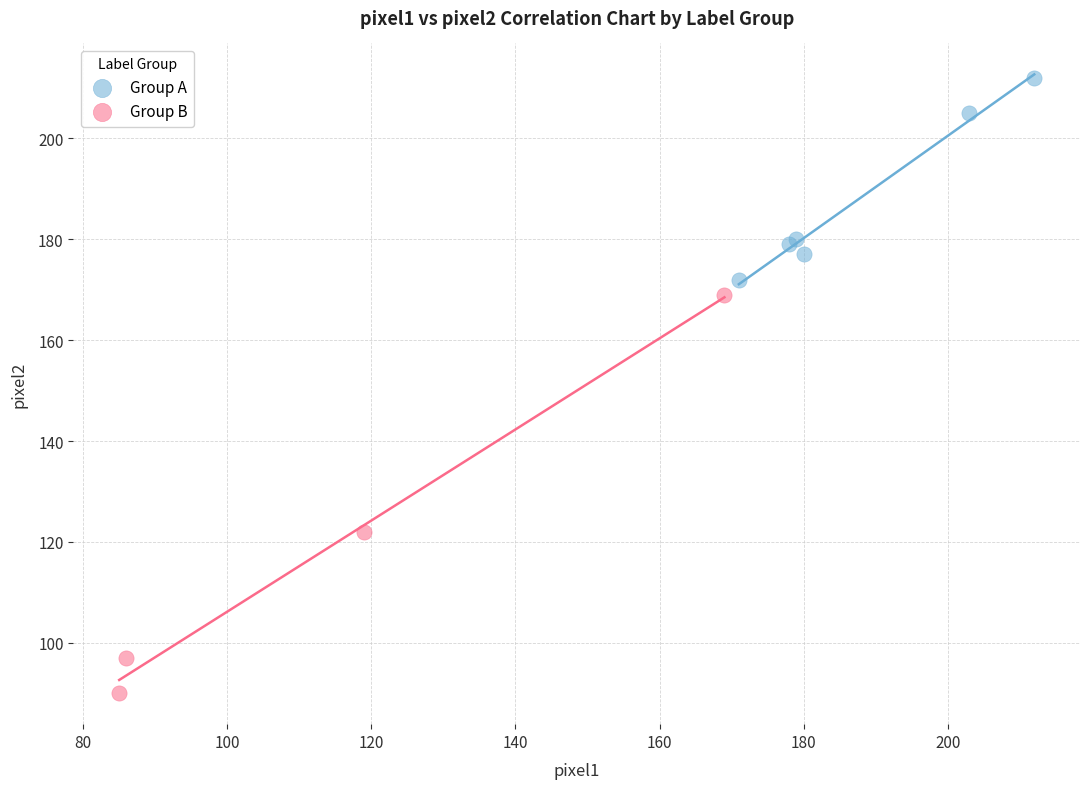

Which series reaches the maximum Y coordinate?

Group A